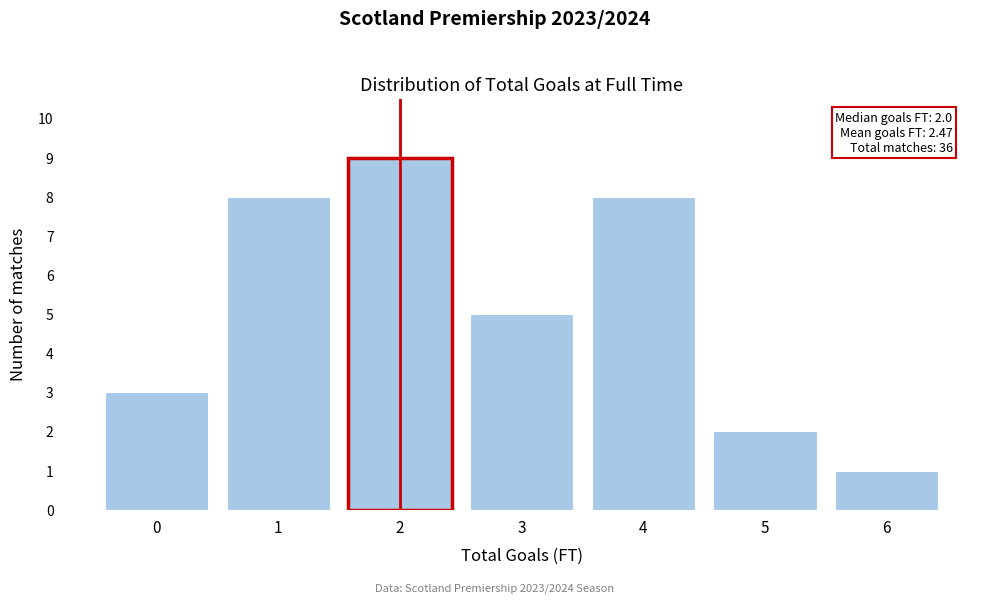

Reading left to right, list all the values displayed in this chart.

0=3	1=8	2=9	3=5	4=8	5=2	6=1